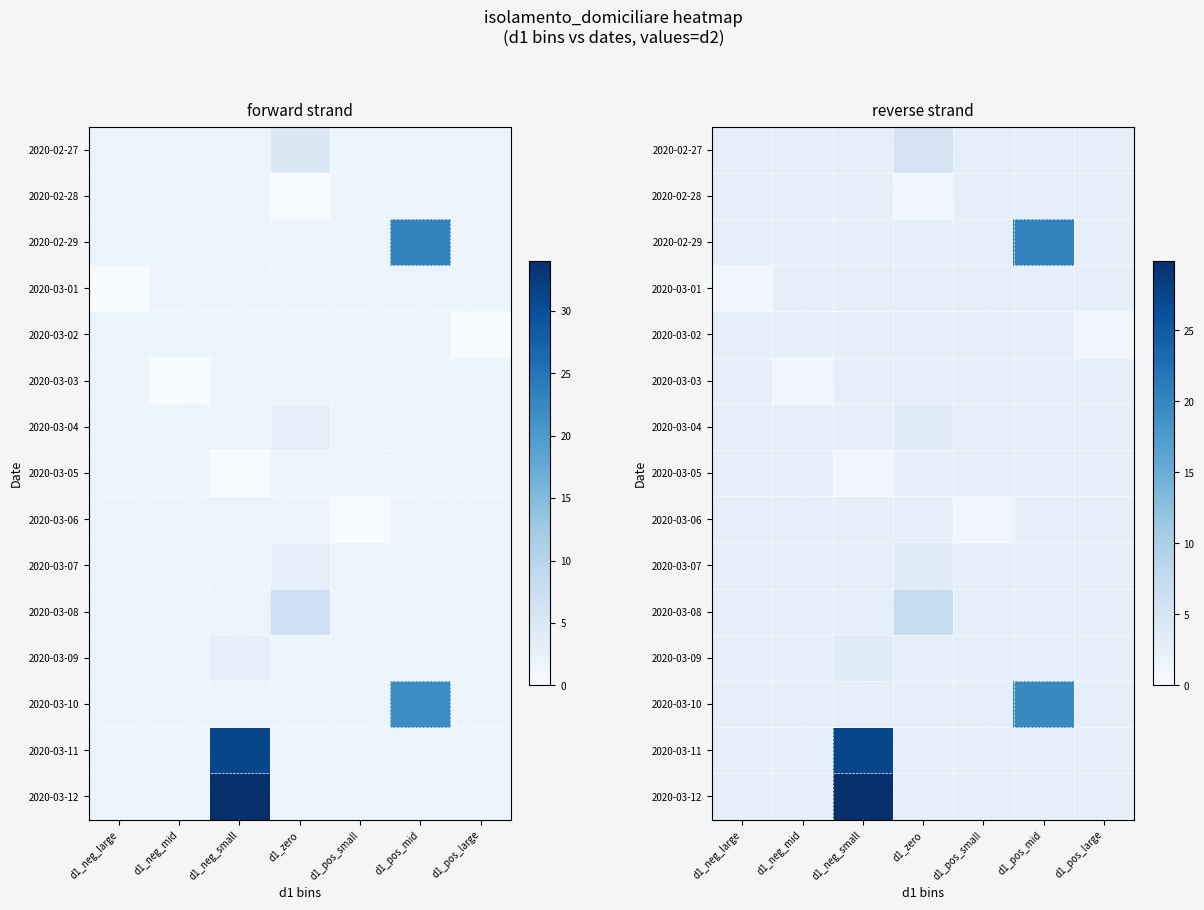

What is the smallest value displayed?

1.0